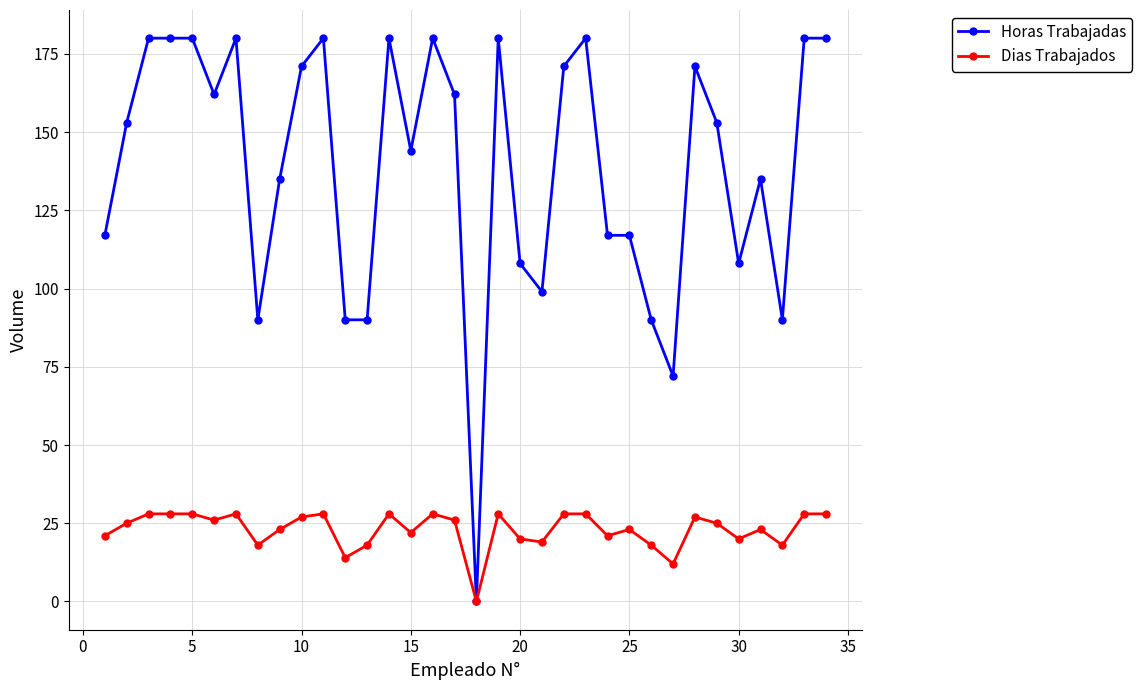

How many distinct data groups are displayed?

2